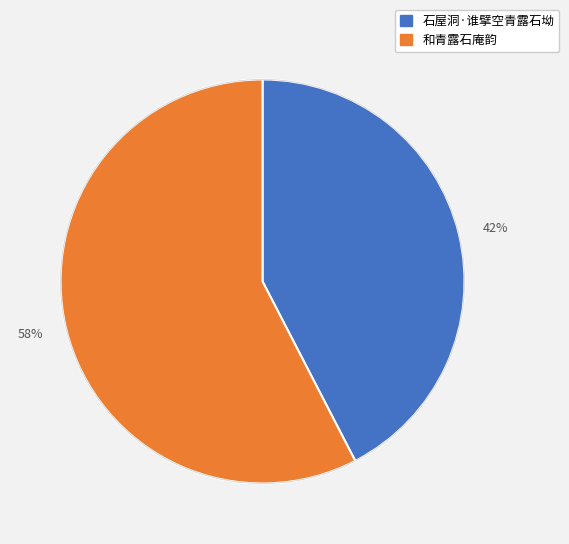

Rank the categories by value from highest to lowest.

58%, 42%